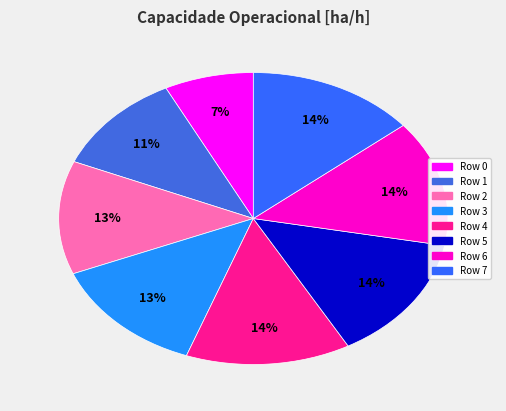

Count the number of slices in the pie.

8